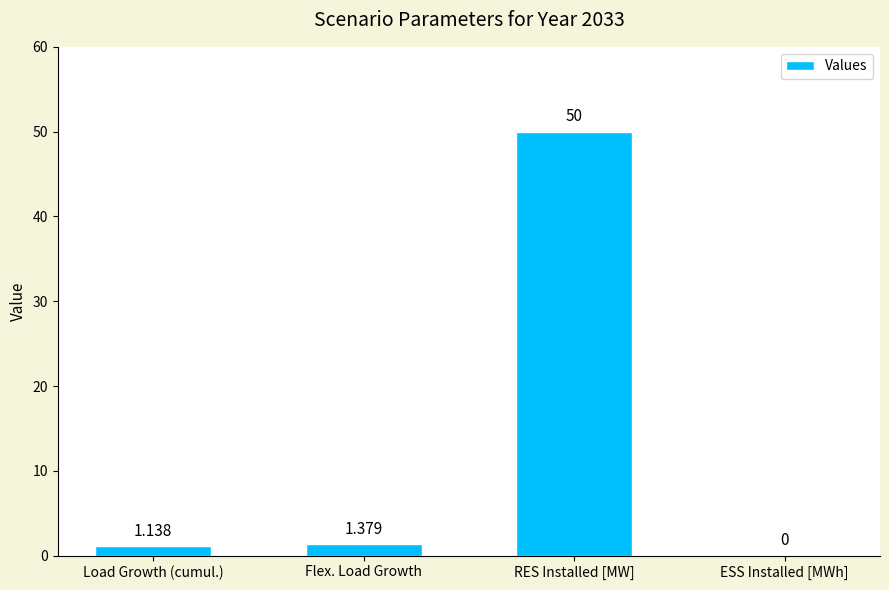

Which label corresponds to the largest value in the chart?

RES Installed [MW]